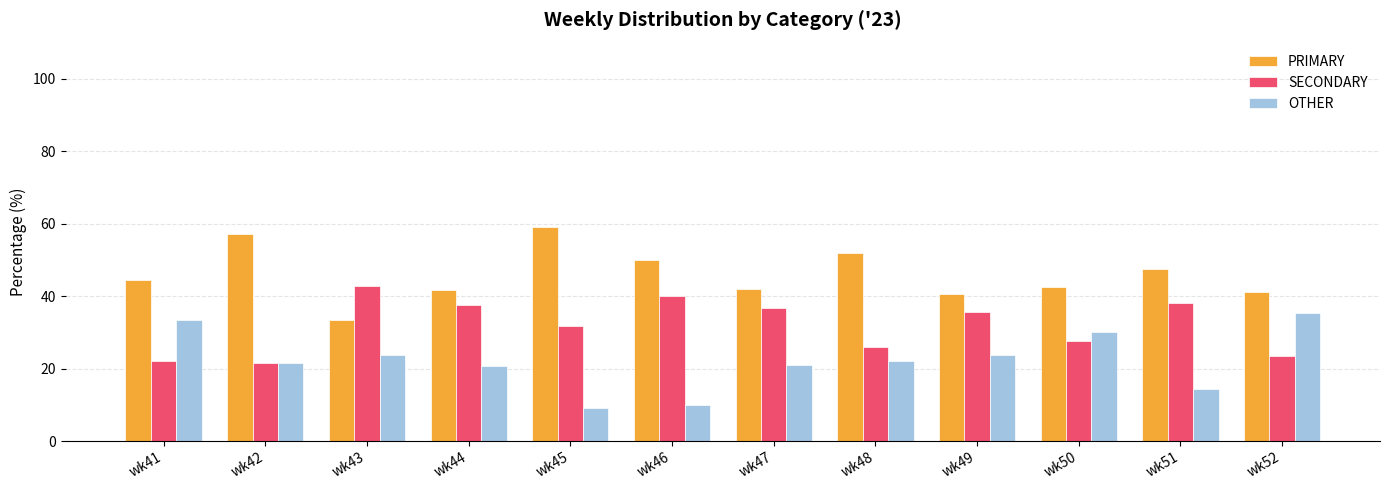

What is the sum of the PRIMARY values at wk52 and wk49?

81.7